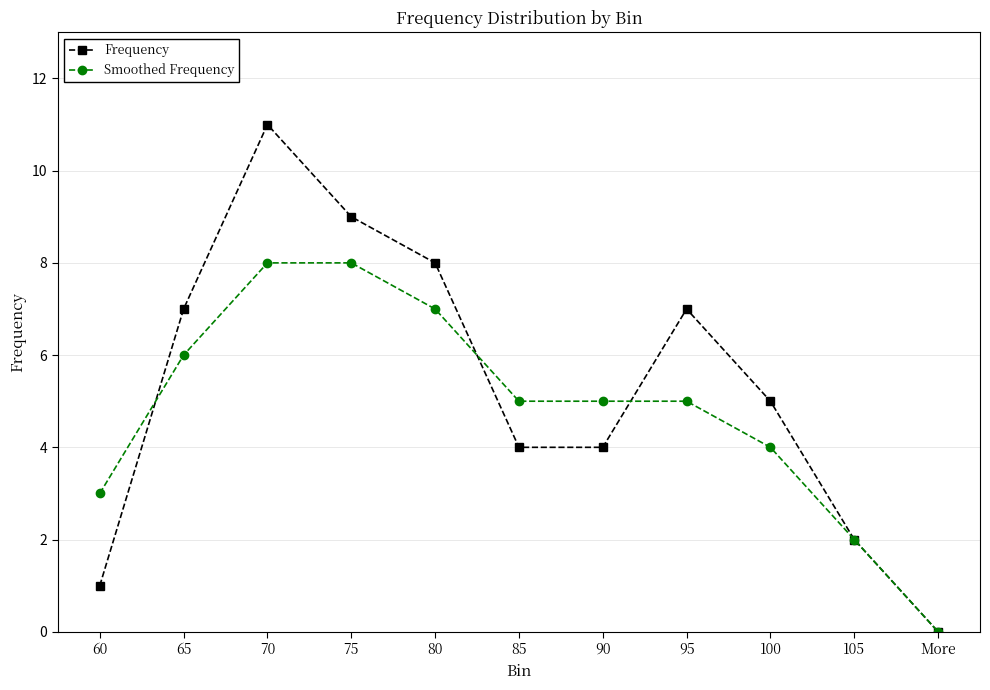

True or false: Smoothed Frequency has more than 2 interior local peaks.

False